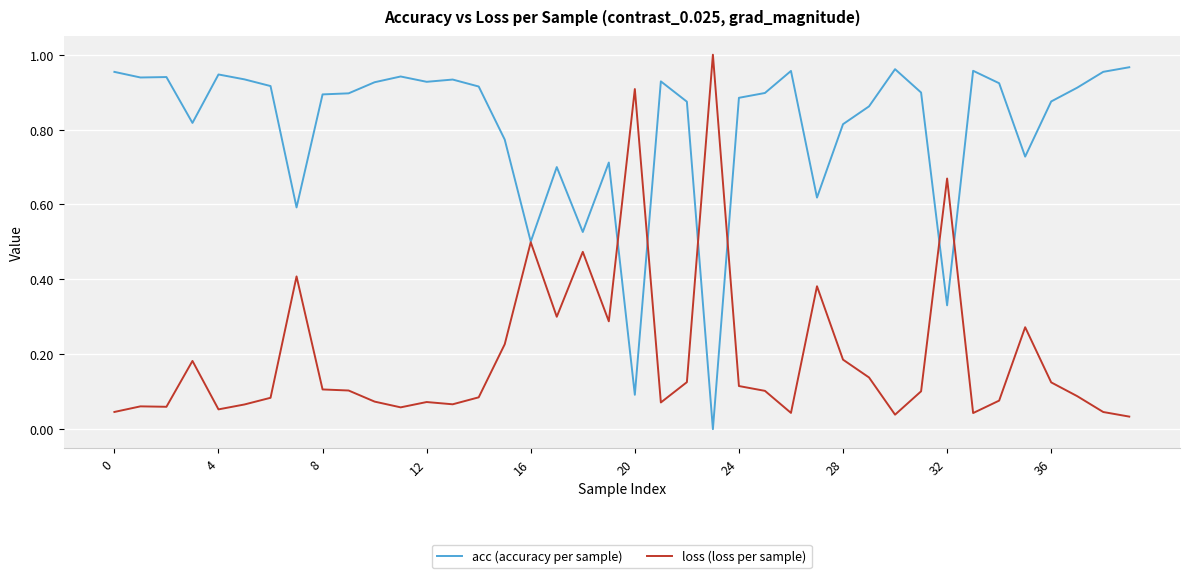

Does the chart display data point markers on the line(s)?

No